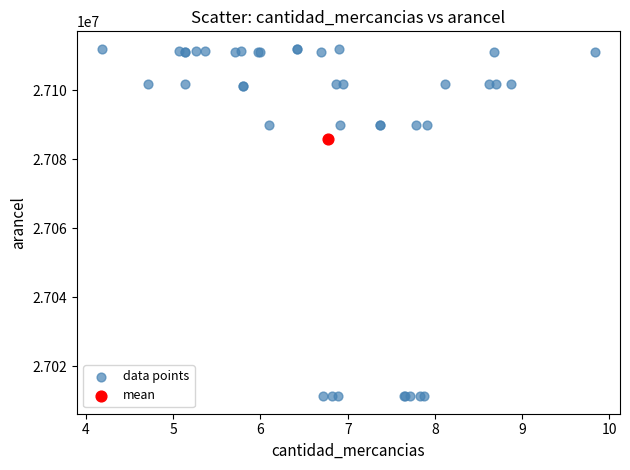

What are all the series names shown in the legend?

data points, mean